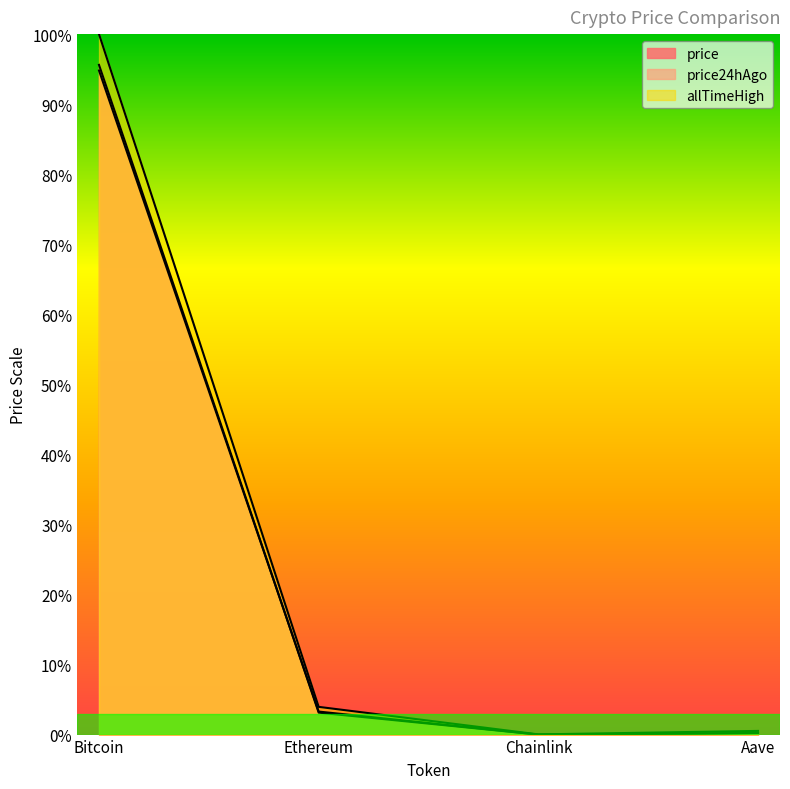

What are all the series names shown in the legend?

price, price24hAgo, allTimeHigh